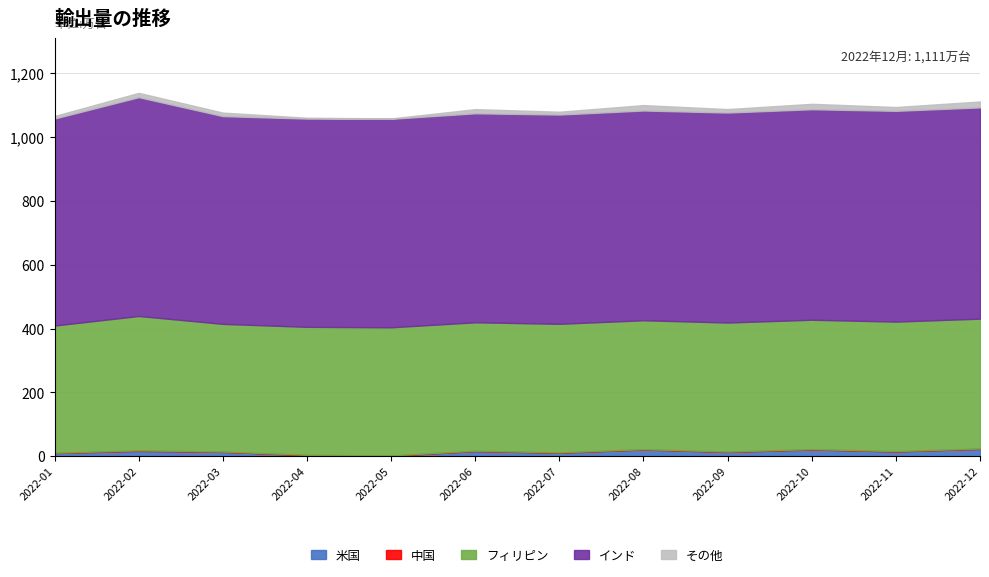

At which category does the chart reach its minimum across all series?

2022-01